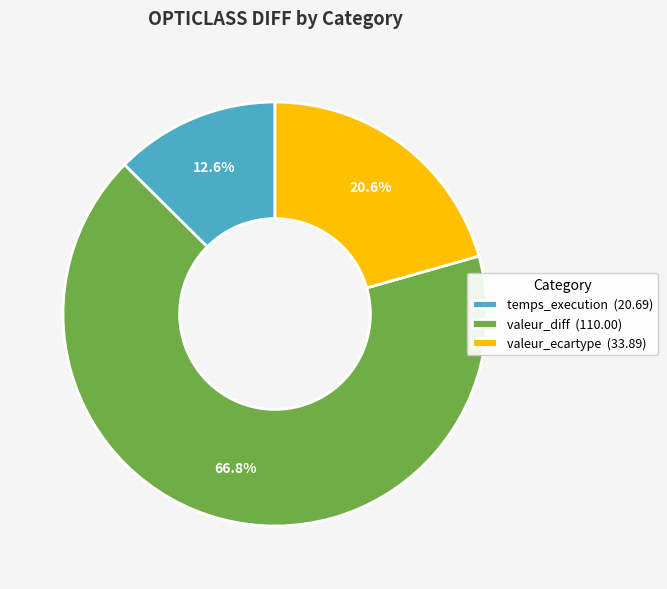

Count the number of slices in the pie.

3